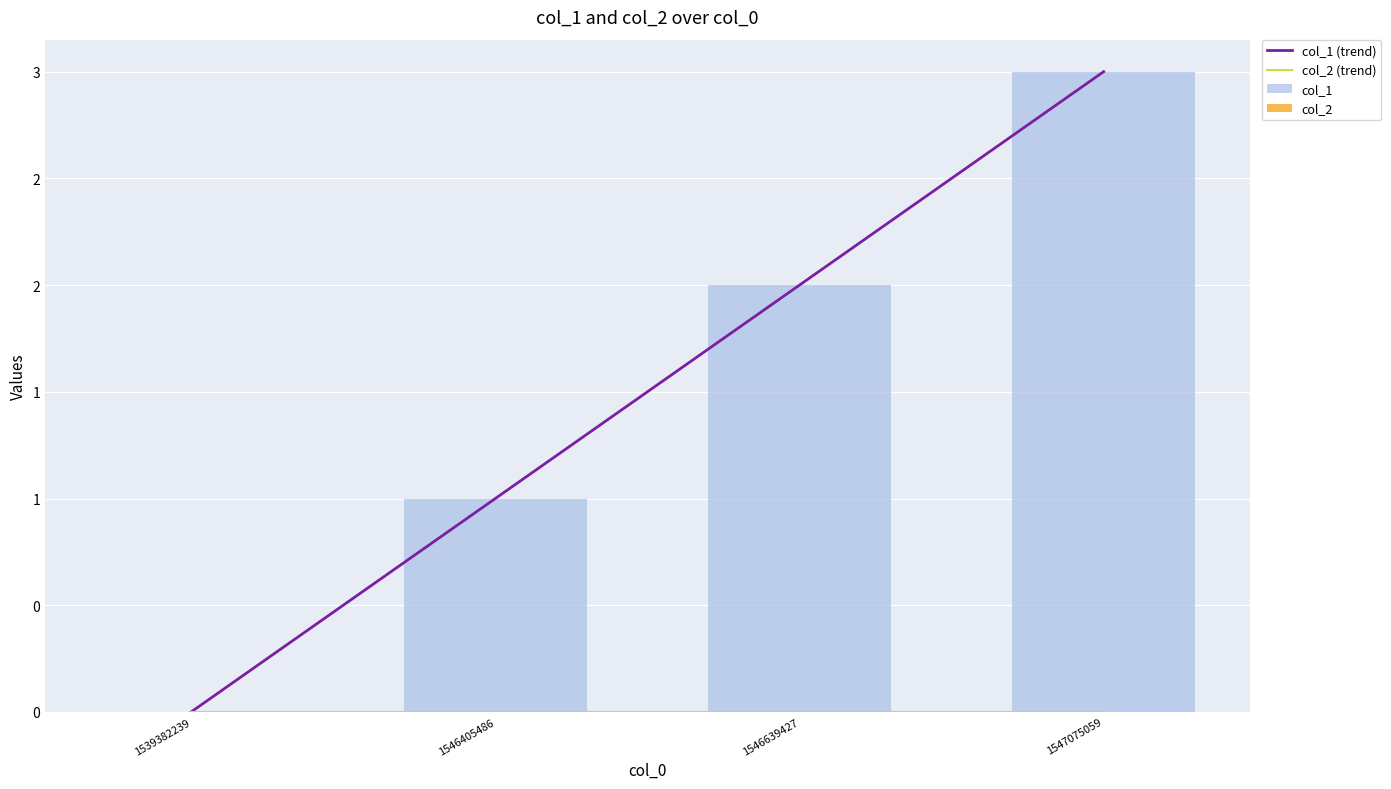

Reading left to right, what are all the values shown in this chart?

col_1 (trend): 0	1	2	3
col_2 (trend): 0	0	0	0
col_1: 0	1	2	3
col_2: 0	0	0	0